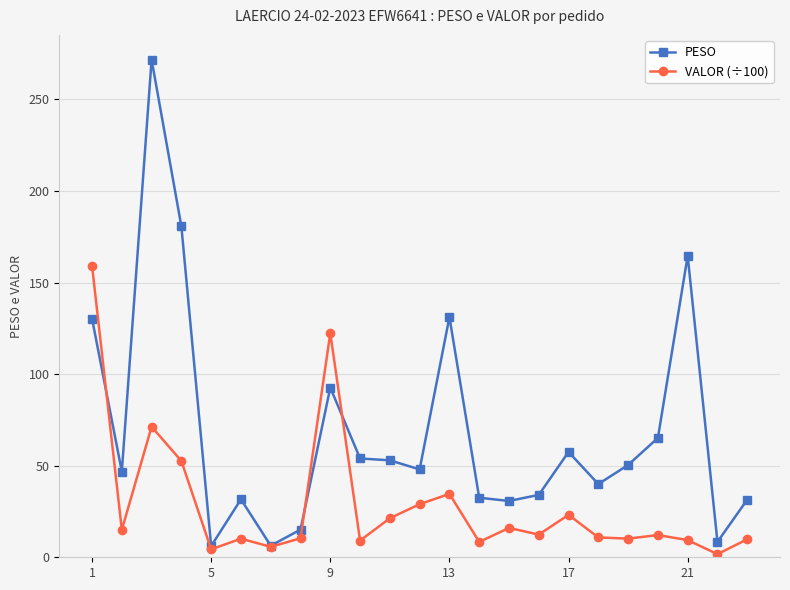

List the series in order of their peak value, lowest first.

VALOR (÷100), PESO